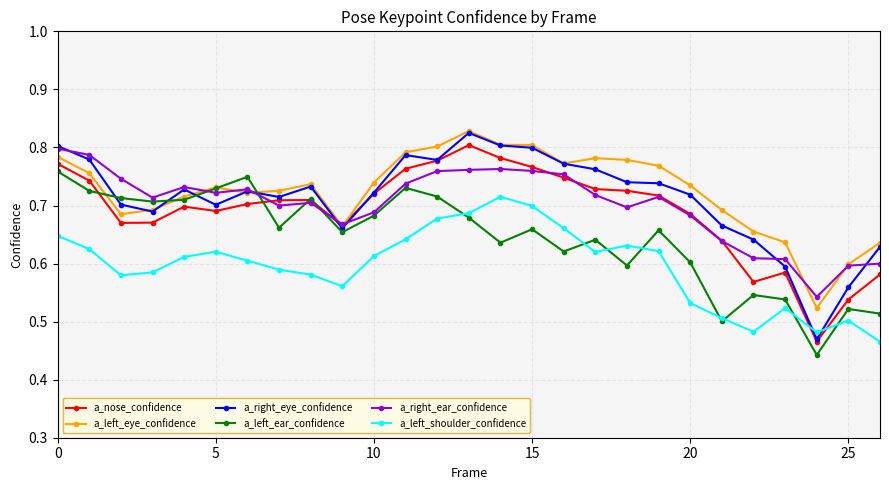

Count the a_left_ear_confidence values in the range 0 to 1.

27